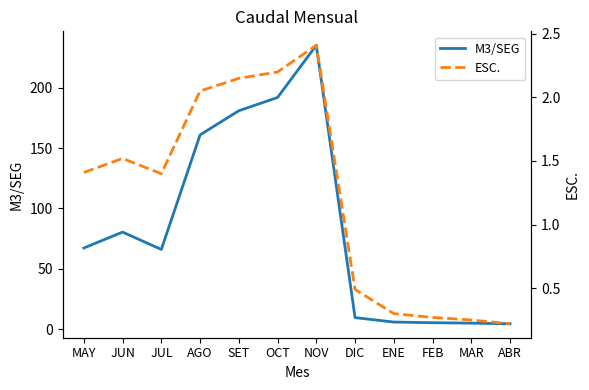

Read the M3/SEG value at JUN.

80.4